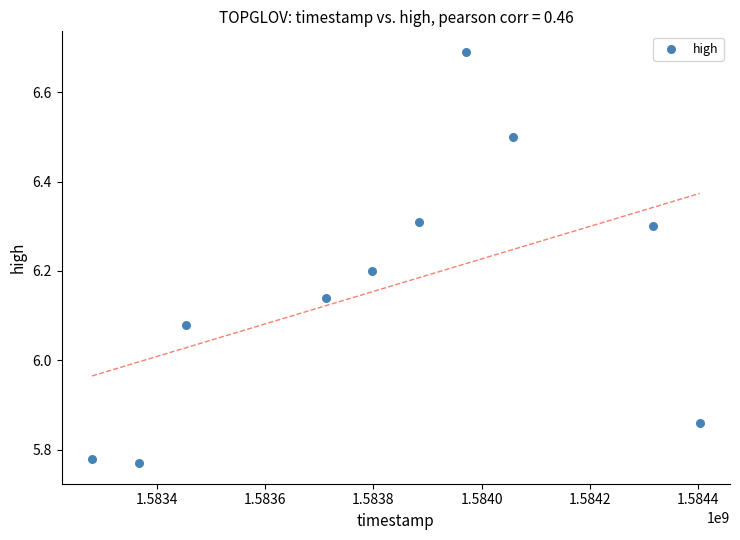

What is the range of Y values (max minus min)?

0.9